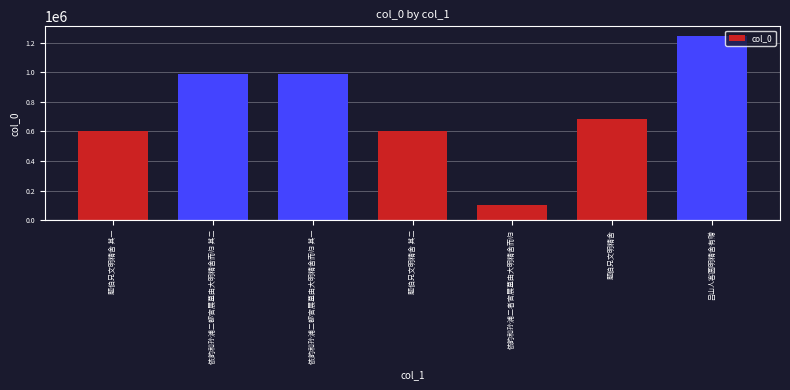

What is the change in value from 题伯兄文明精舍 其一 to 依韵和孙浦二都官展墓由大明精舍而归 其二?

+390598